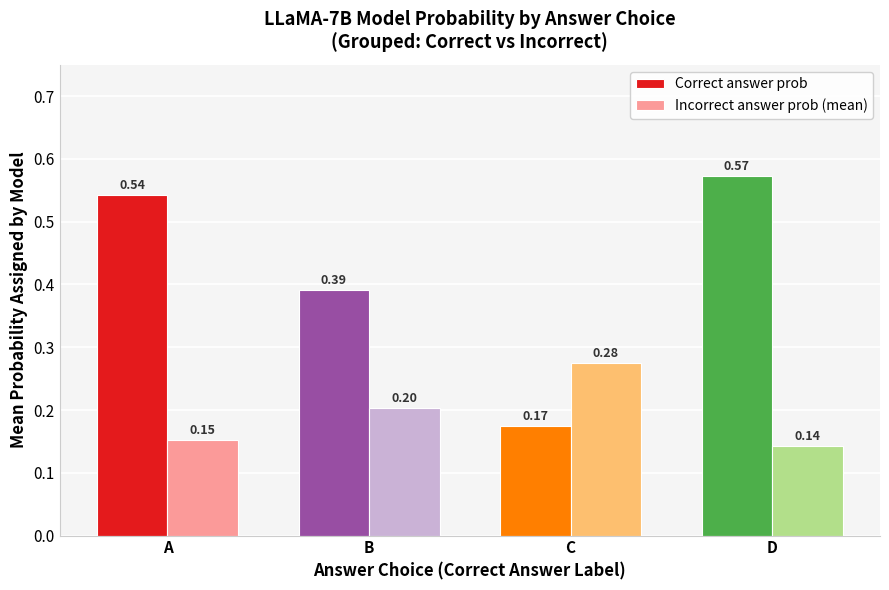

Which series has the largest range (max minus min)?

Correct answer prob